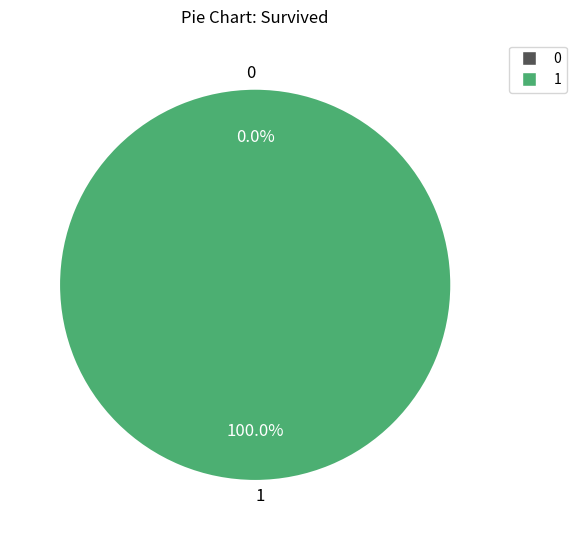

To the nearest percent, what is the average slice percentage?

50%